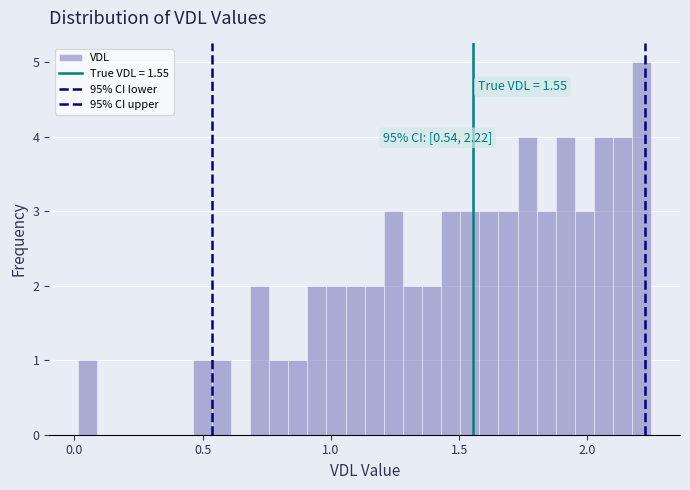

Around what value on the x-axis is the tallest bar? Give the approximate position of its centre, as read against the axis.

2.20